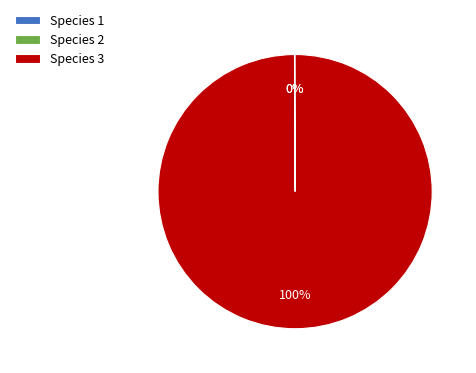

Does any single category account for the majority?

Yes